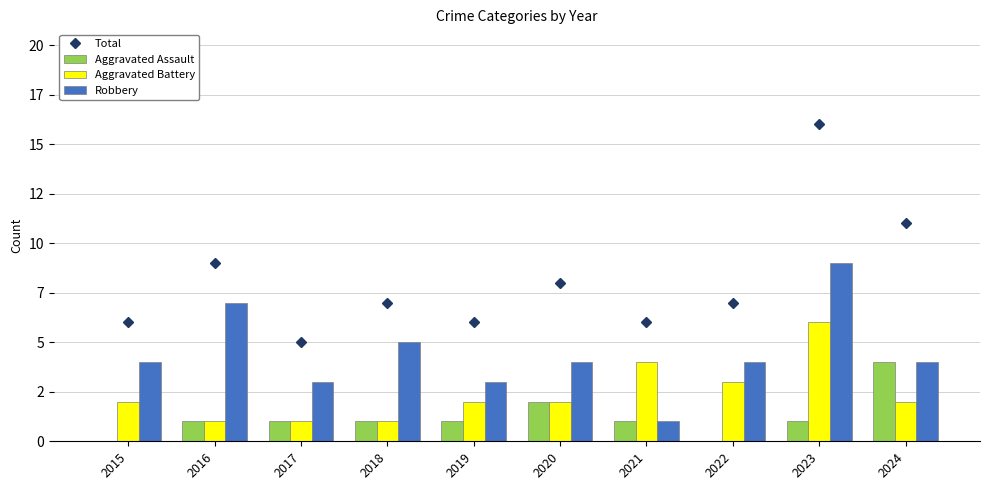

What is the greatest value displayed?

16